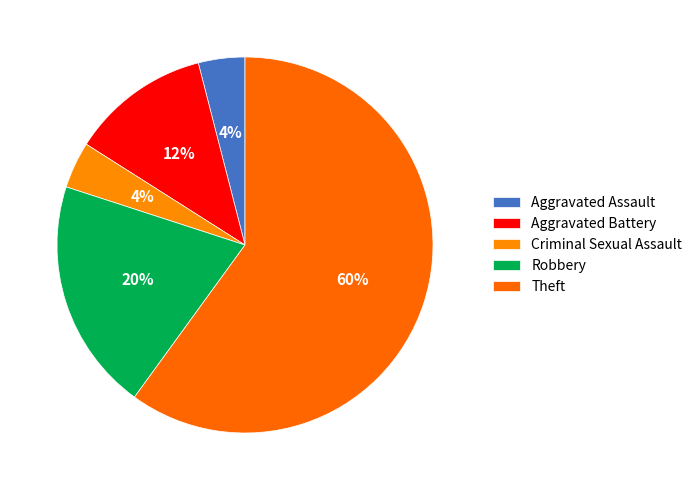

True or false: Theft accounts for 60% of the total.

True